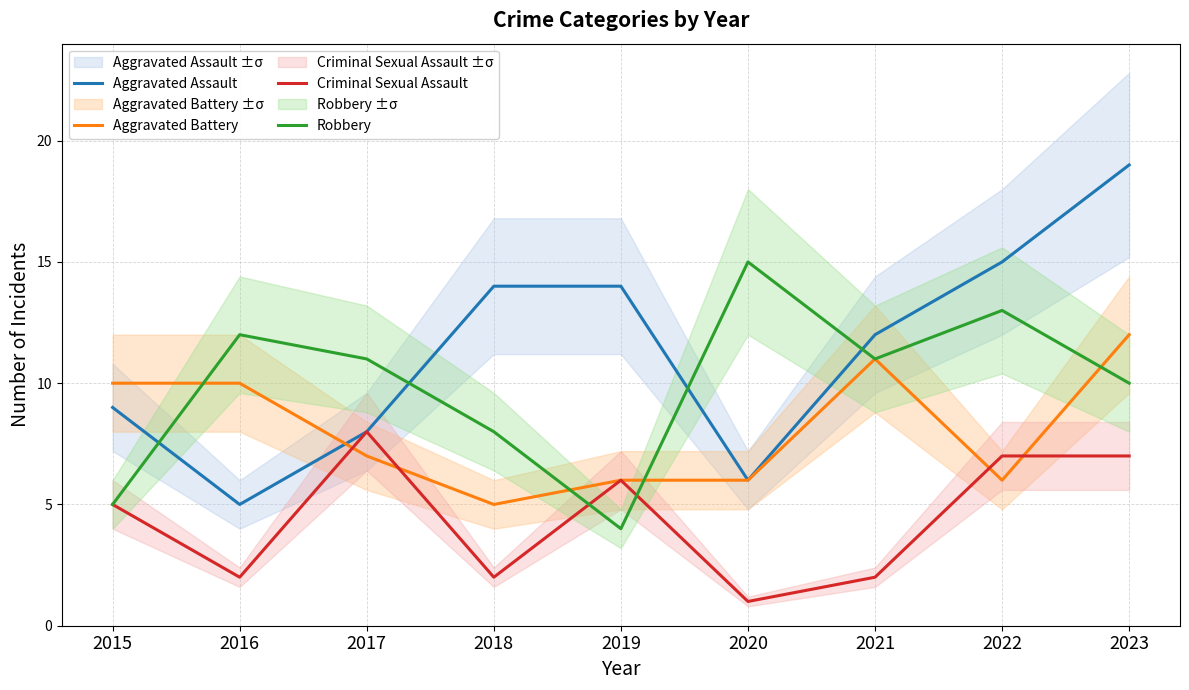

At which label does Aggravated Battery reach its peak?

2023